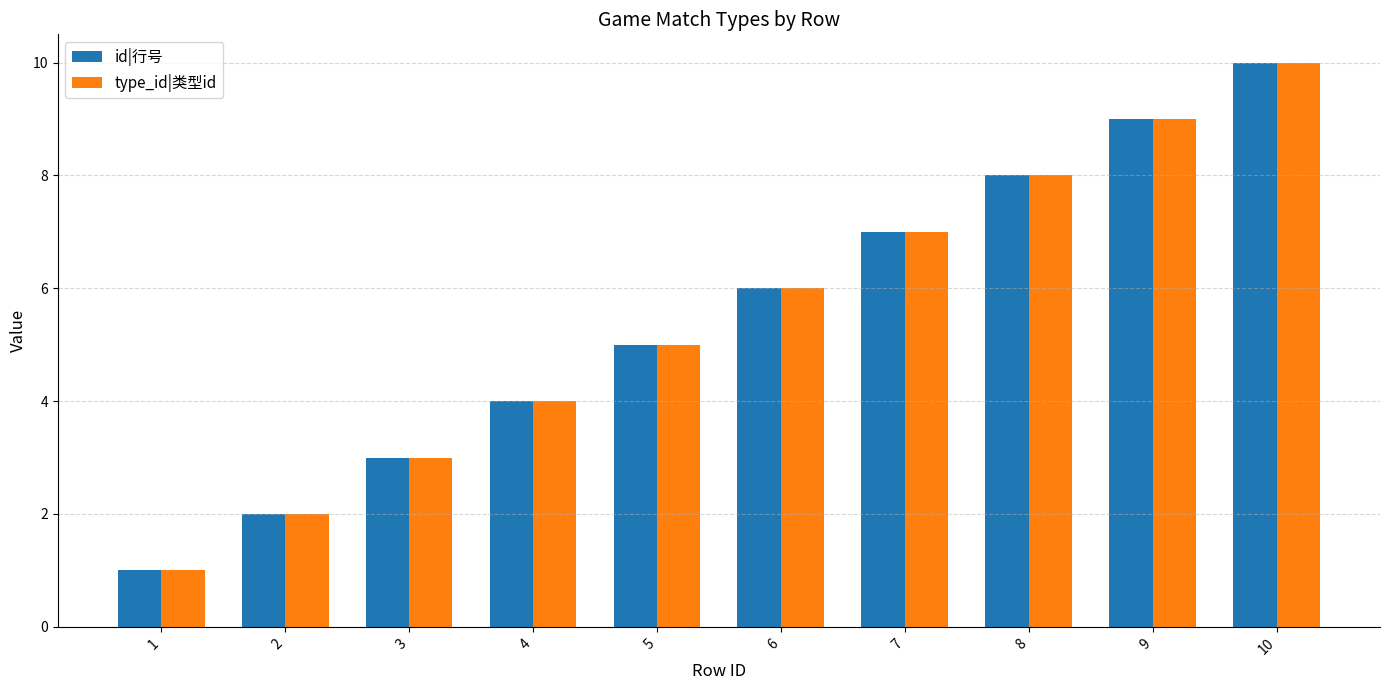

Reading left to right, extract all data points from this chart.

id|行号: 1	2	3	4	5	6	7	8	9	10
type_id|类型id: 1	2	3	4	5	6	7	8	9	10